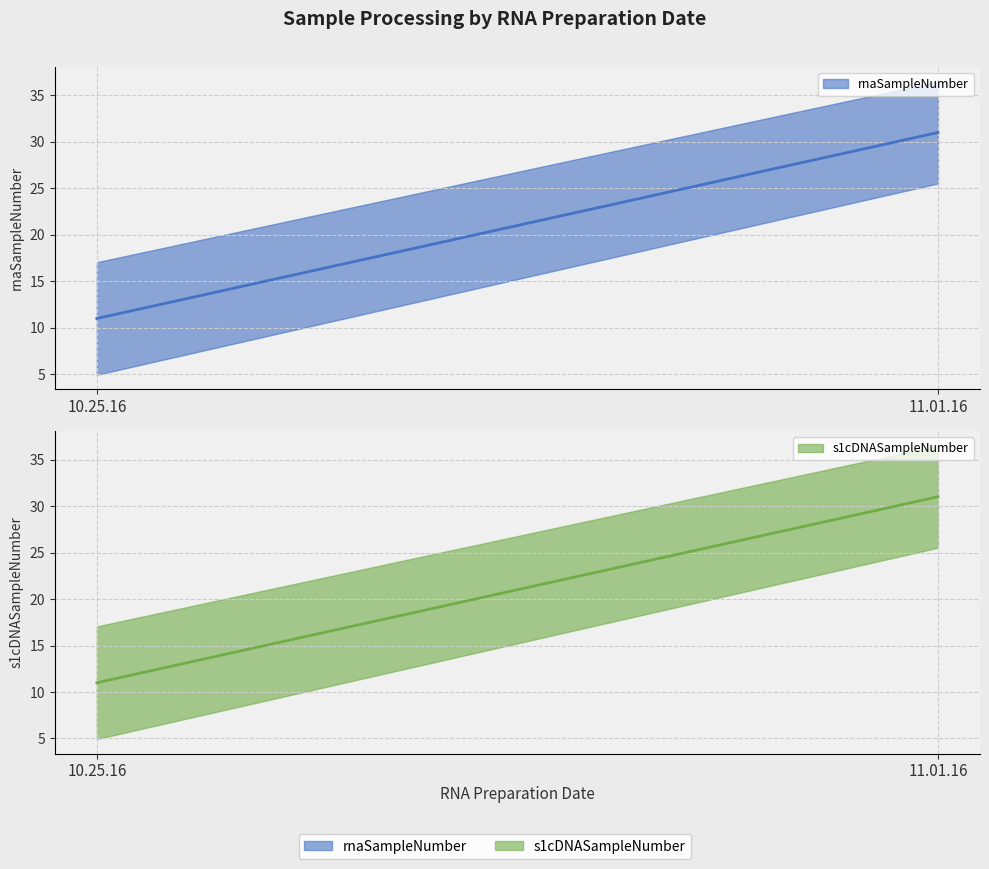

True or false: s1cDNASampleNumber and rnaSampleNumber cross at least once.

False